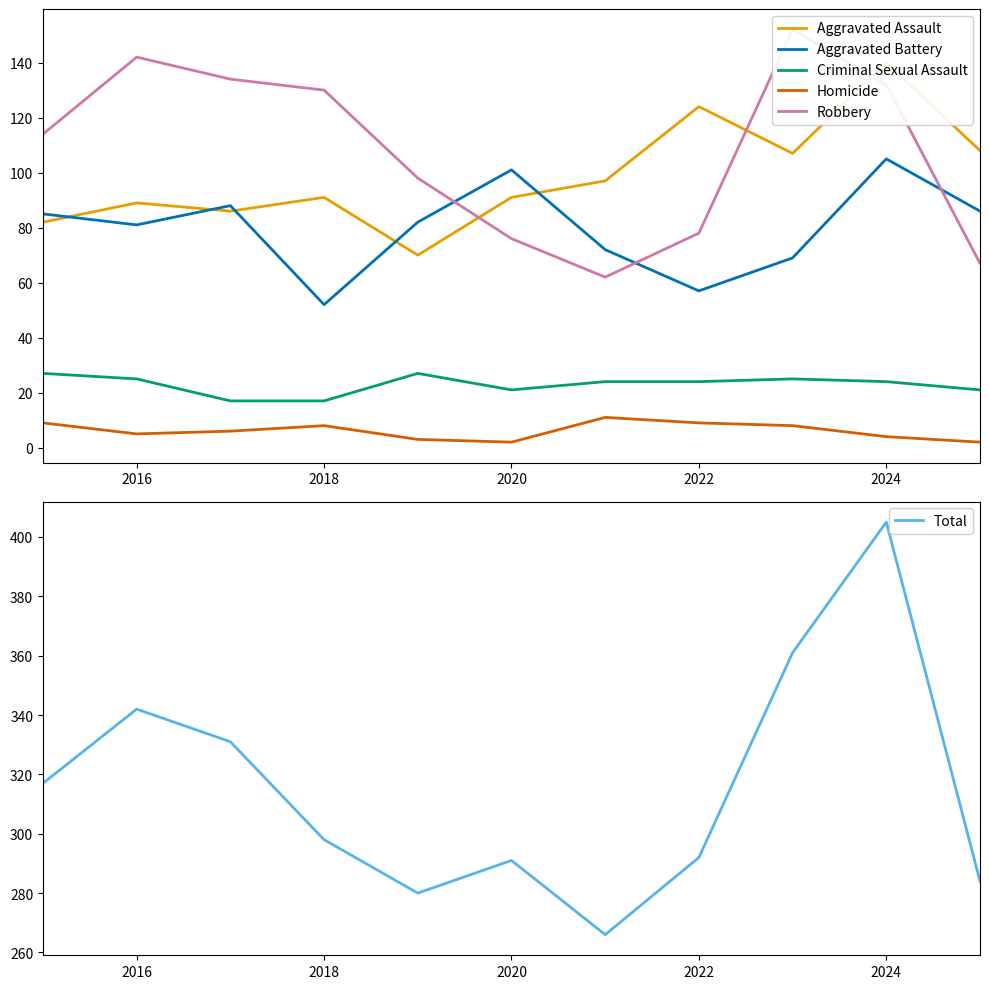

The value of Aggravated Battery at 2022 is 57. True or false?

True